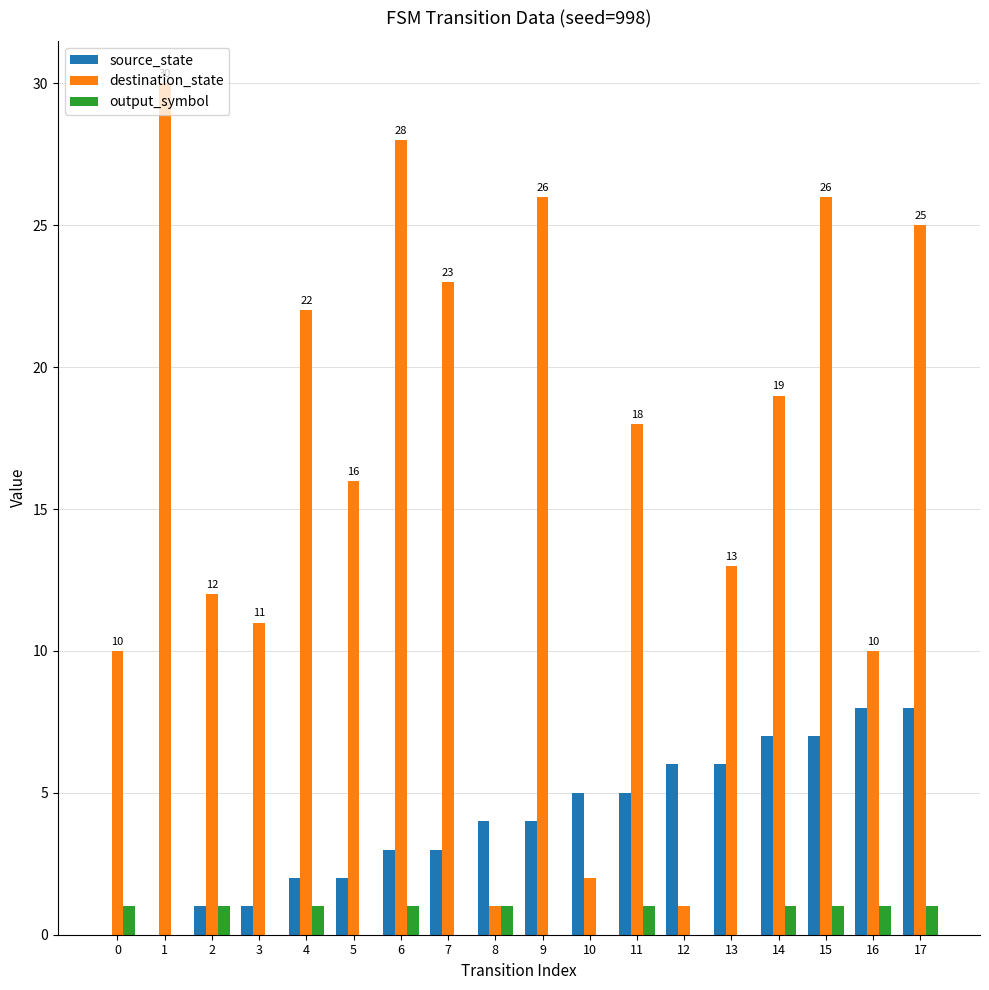

Reading right to left, transcribe all the data shown in this chart.

source_state: 8	8	7	7	6	6	5	5	4	4	3	3	2	2	1	1	0	0
destination_state: 25	10	26	19	13	1	18	2	26	1	23	28	16	22	11	12	30	10
output_symbol: 1	1	1	1	0	0	1	0	0	1	0	1	0	1	0	1	0	1